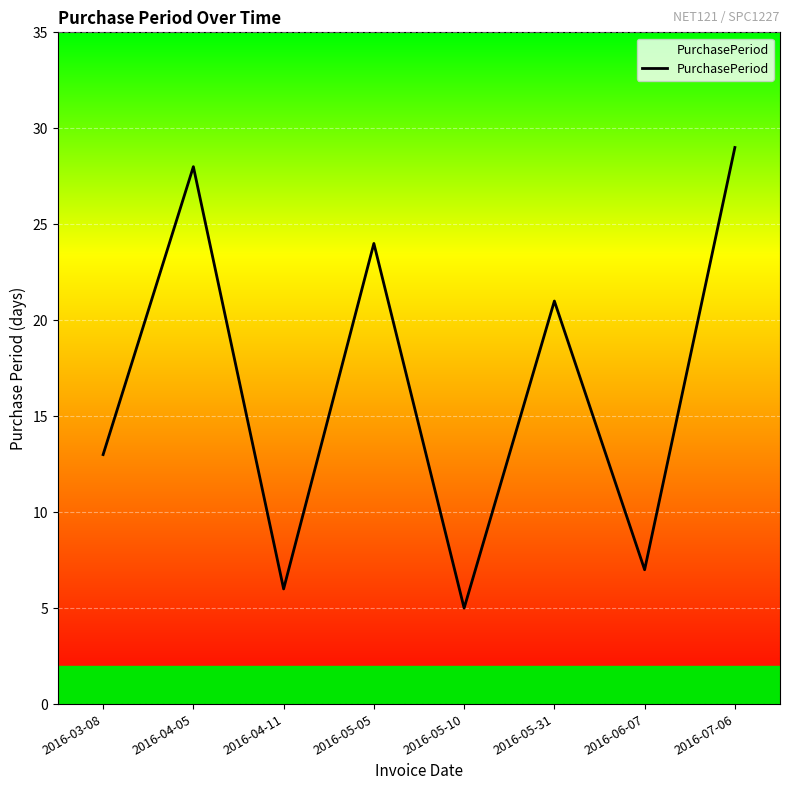

Which has a higher value, 2016-04-05 or 2016-06-07?

2016-04-05